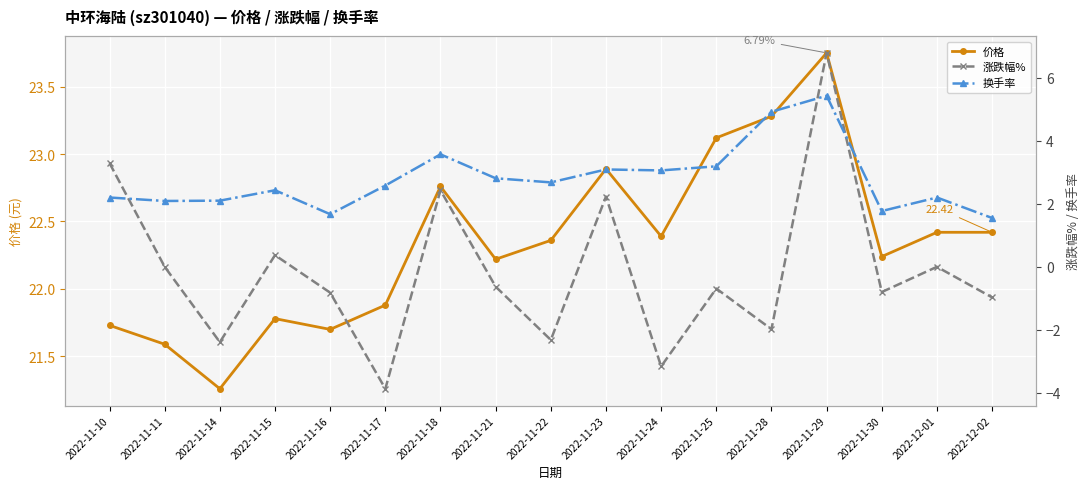

Which category has the highest value in the 换手率 series?

2022-11-29